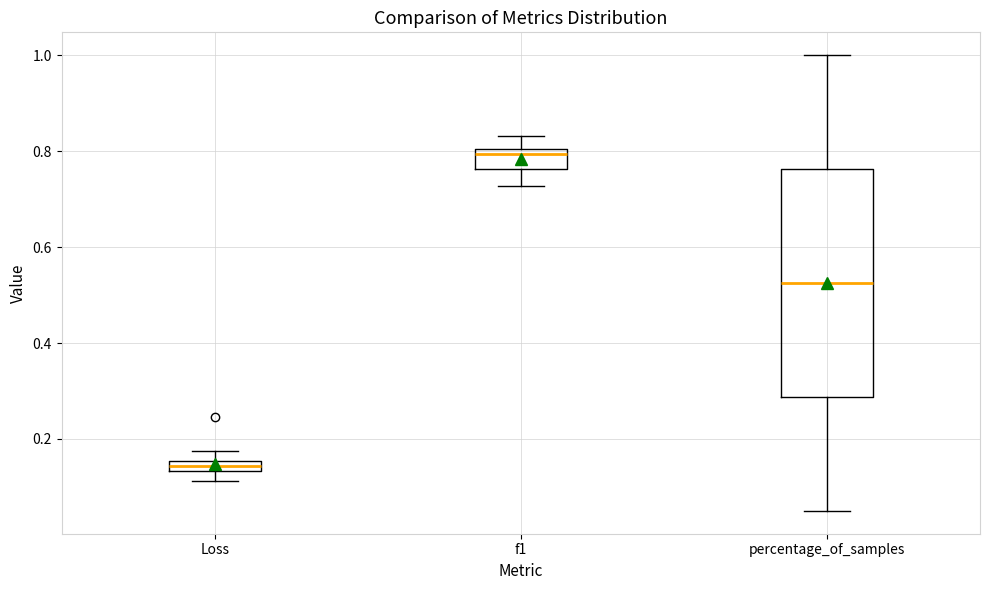

Which box's median line is the highest?

f1